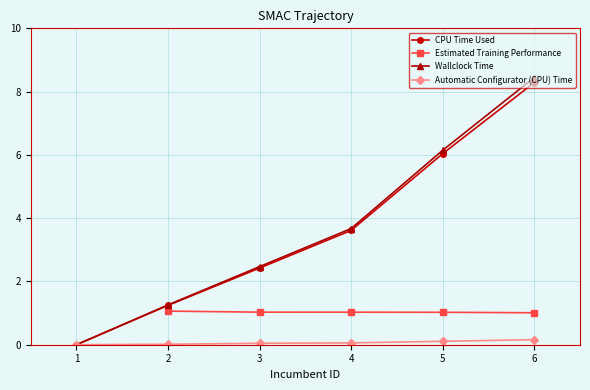

Read the CPU Time Used value at 4.

3.6